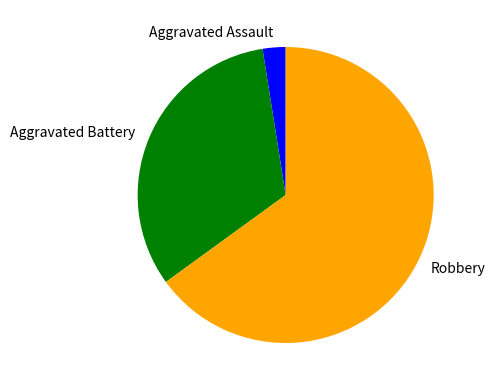

Rank the categories by value from lowest to highest.

Aggravated Assault, Aggravated Battery, Robbery